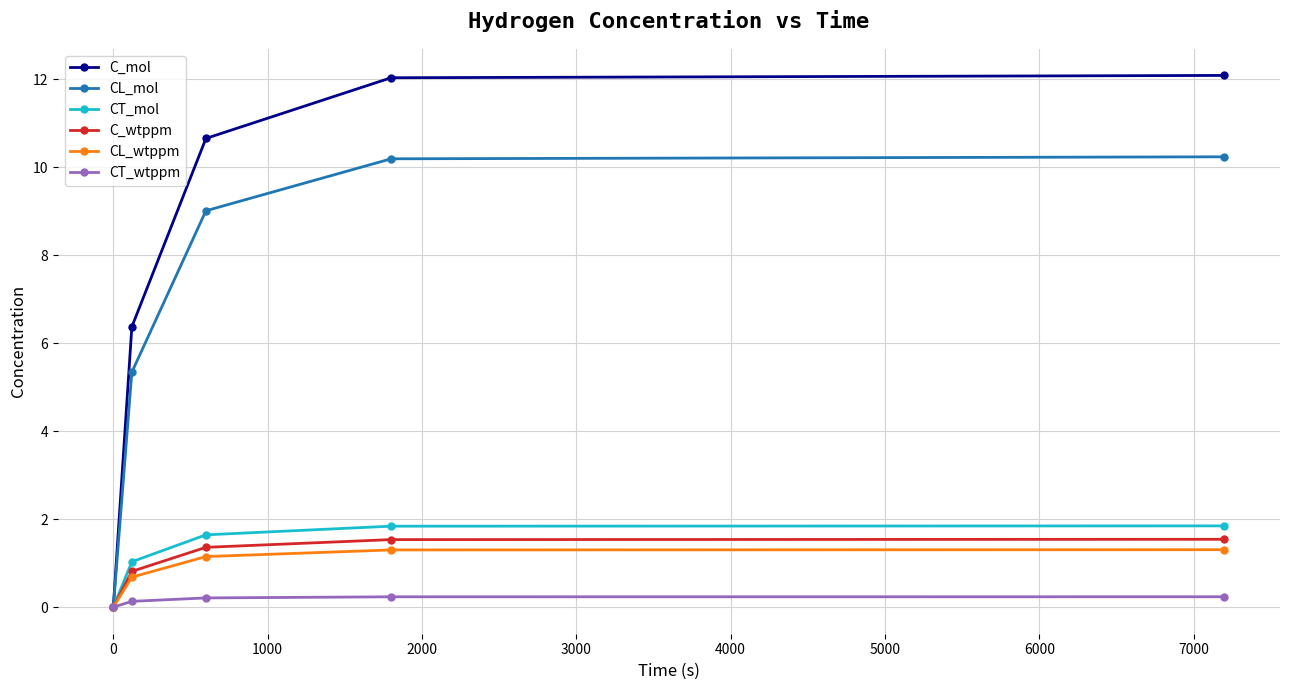

What is the highest value of the CL_wtppm series?

1.3